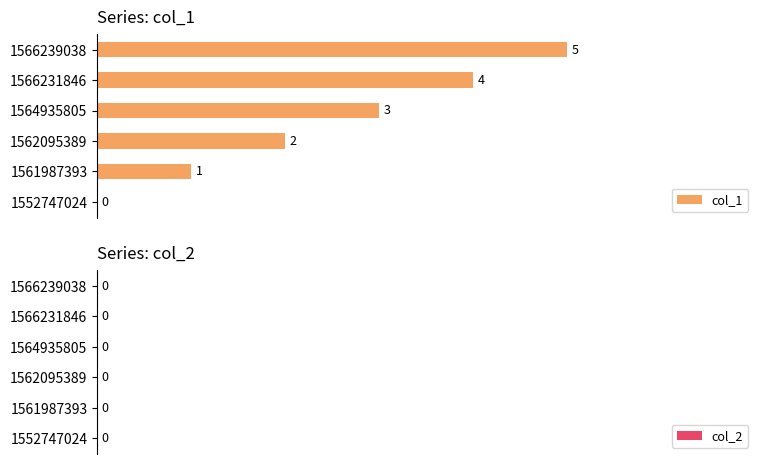

How many values are between 1 and 4?

4